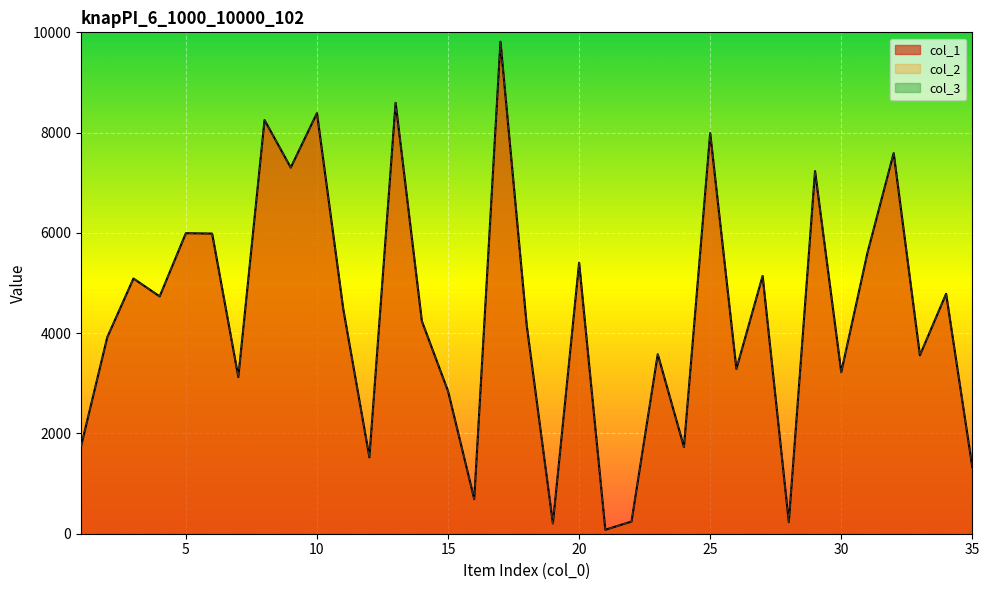

Between 27 and 35, which series saw the biggest shift?

col_1